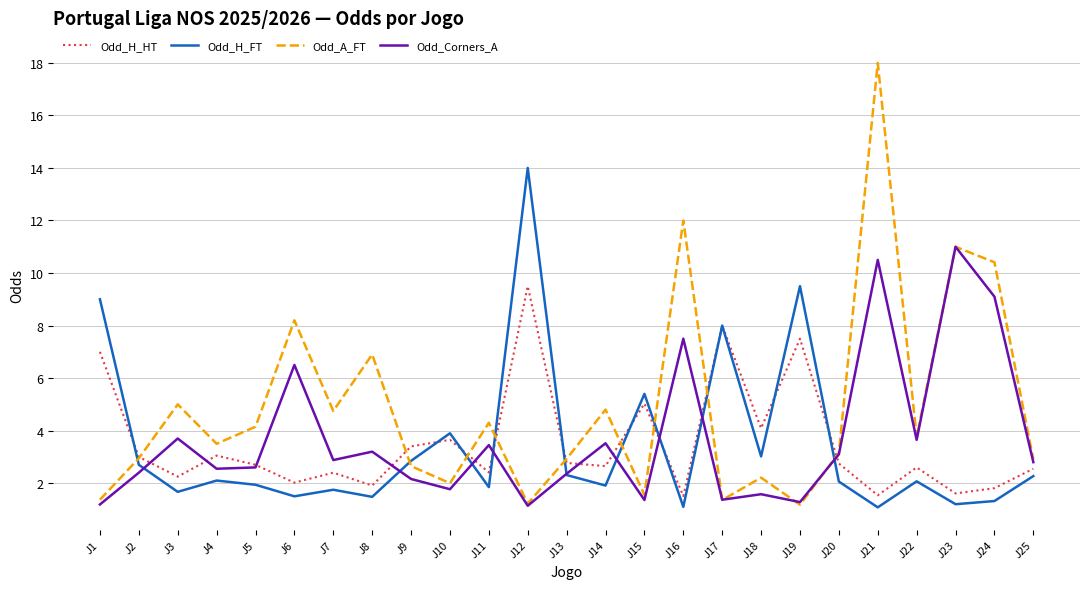

True or false: Odd_Corners_A has more than 0 interior local peaks.

True